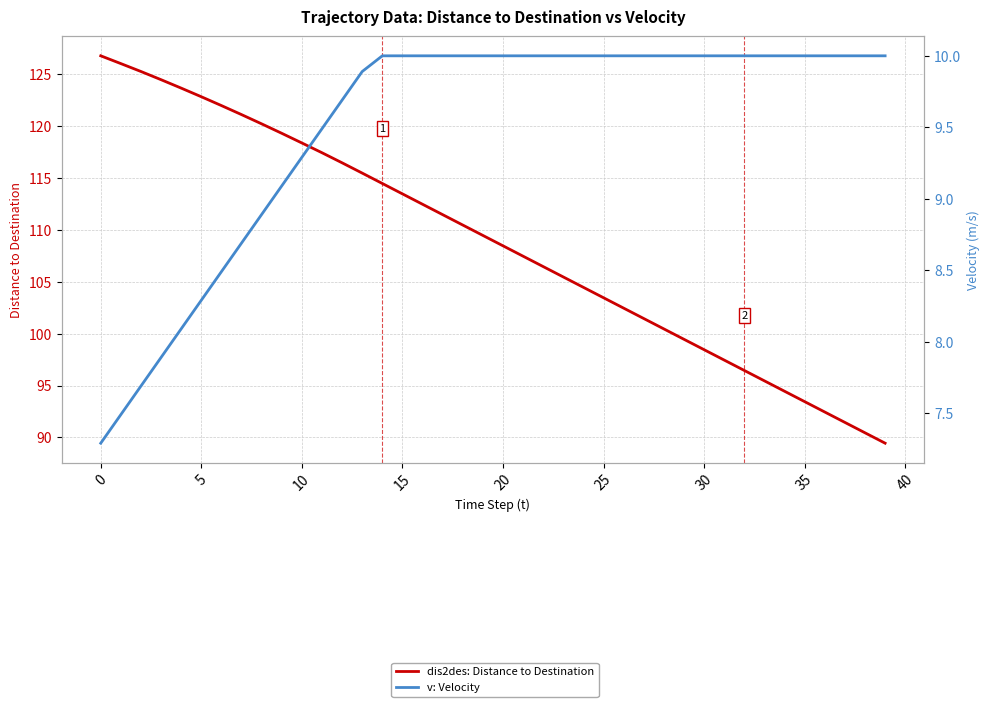

Read the v: Velocity value at 16.

10.0